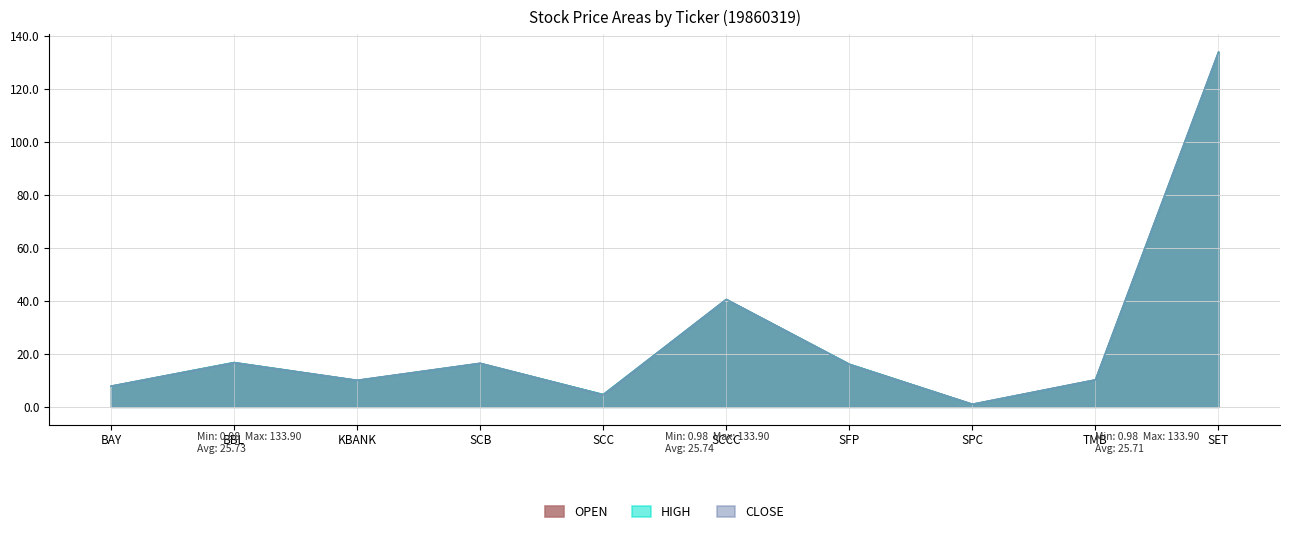

What are all the series names shown in the legend?

OPEN, HIGH, CLOSE